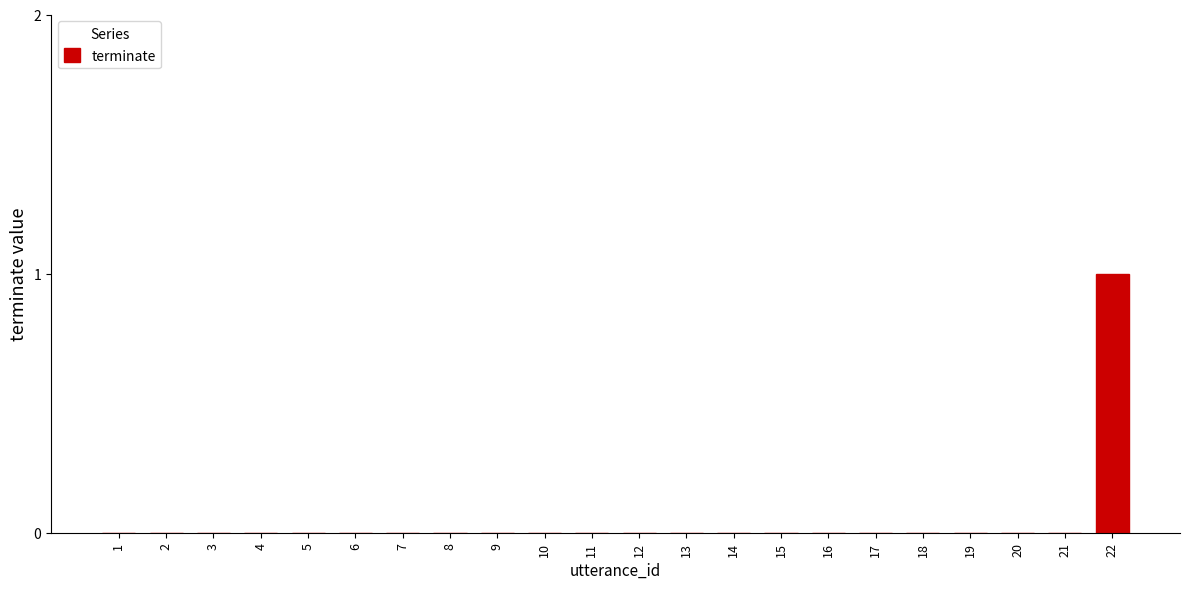

Which label corresponds to the largest value in the chart?

22